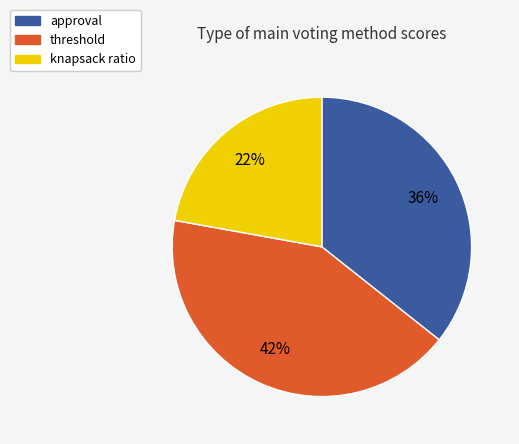

How many segments does this pie chart have?

3